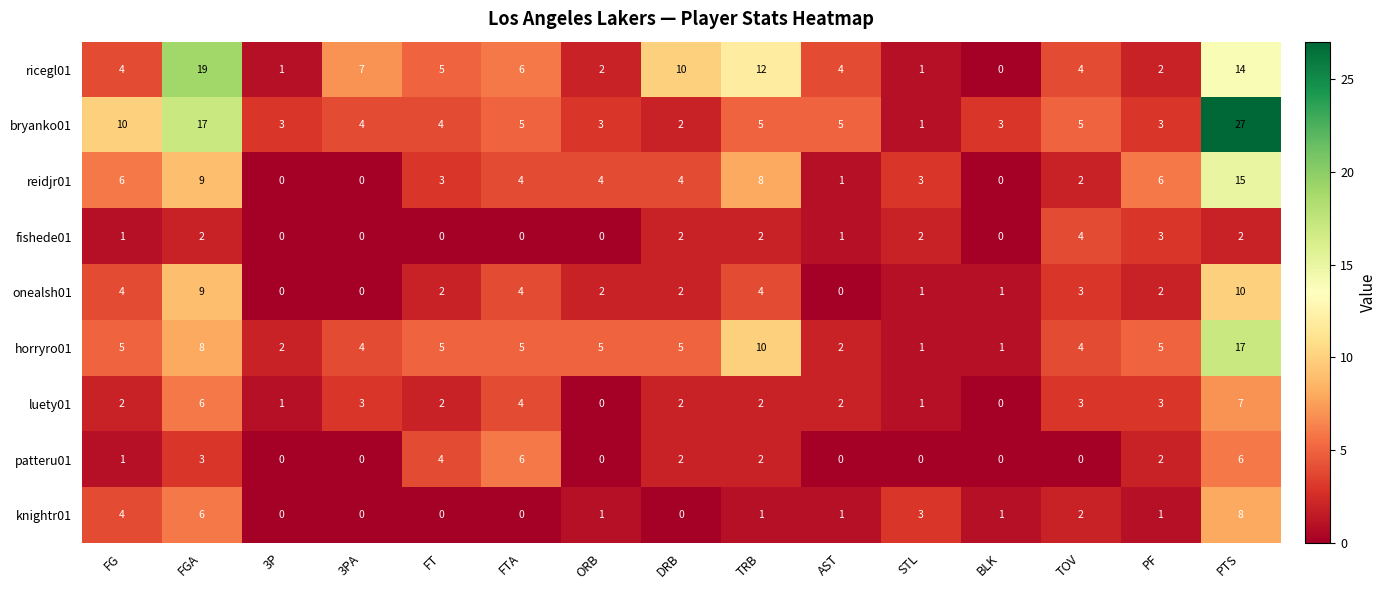

Which series has the largest total across all categories?

bryanko01